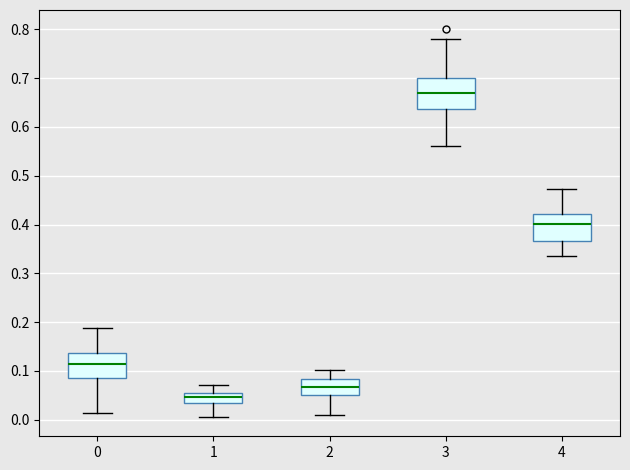

Where does the upper whisker of the box at x = 2 end on the y-axis? The values are not printed on the chart, so give them approximately, as read against the axis.

0.10